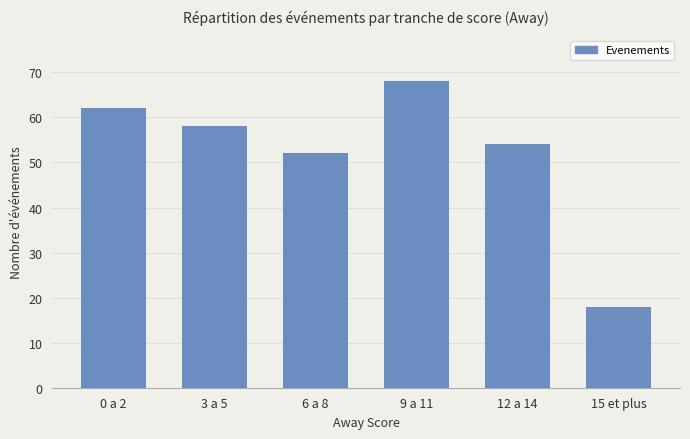

List the labels in order of value, largest first.

9 a 11, 0 a 2, 3 a 5, 12 a 14, 6 a 8, 15 et plus